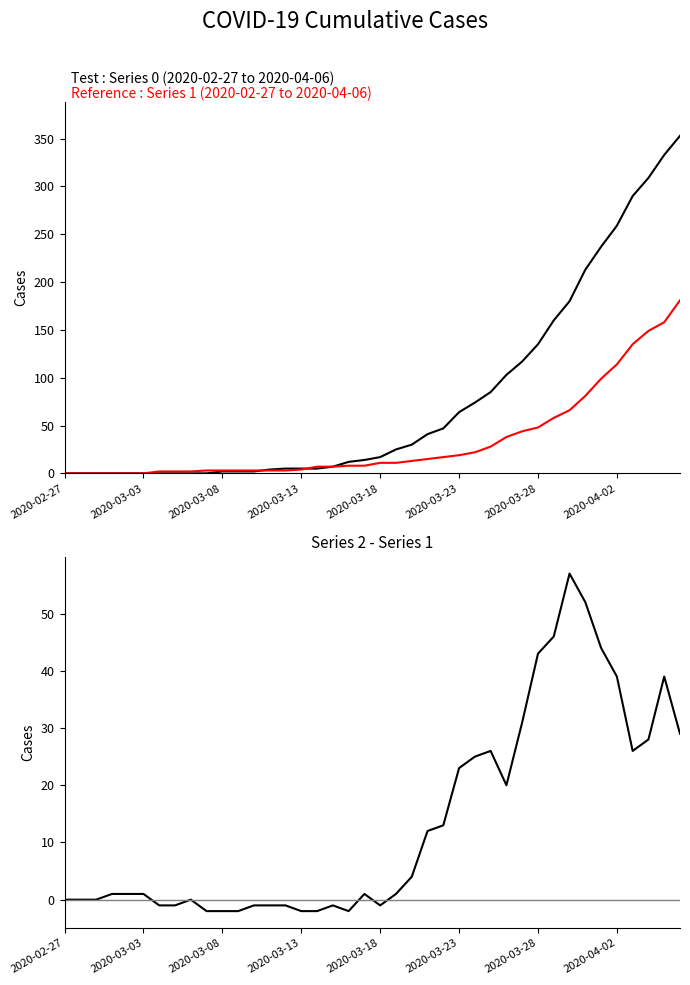

What is the label of the 40th point from the right?

2020-02-27